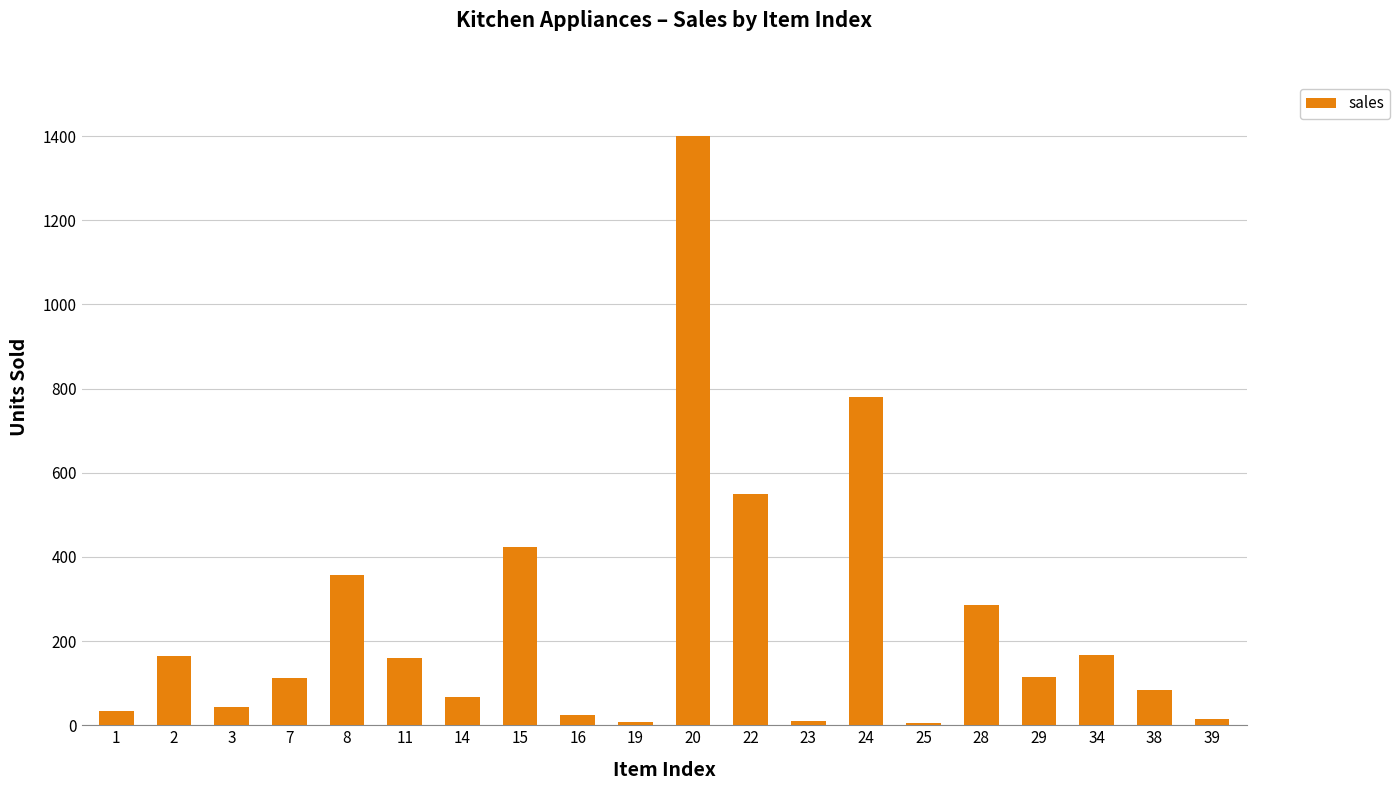

What is the greatest value displayed?

1400